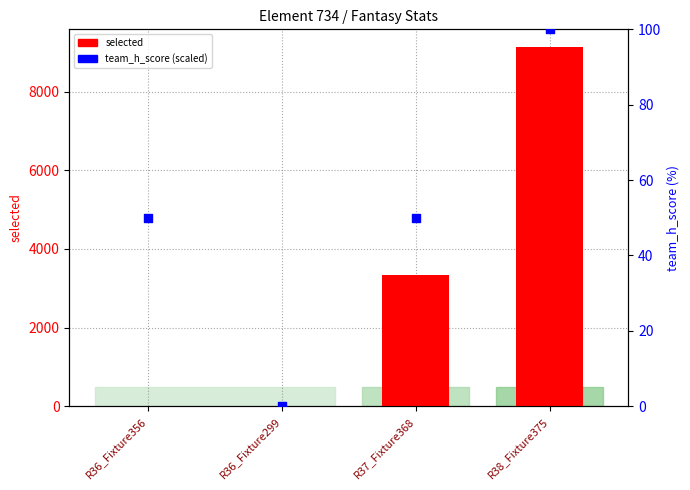

Which series has the widest spread of Y values?

selected